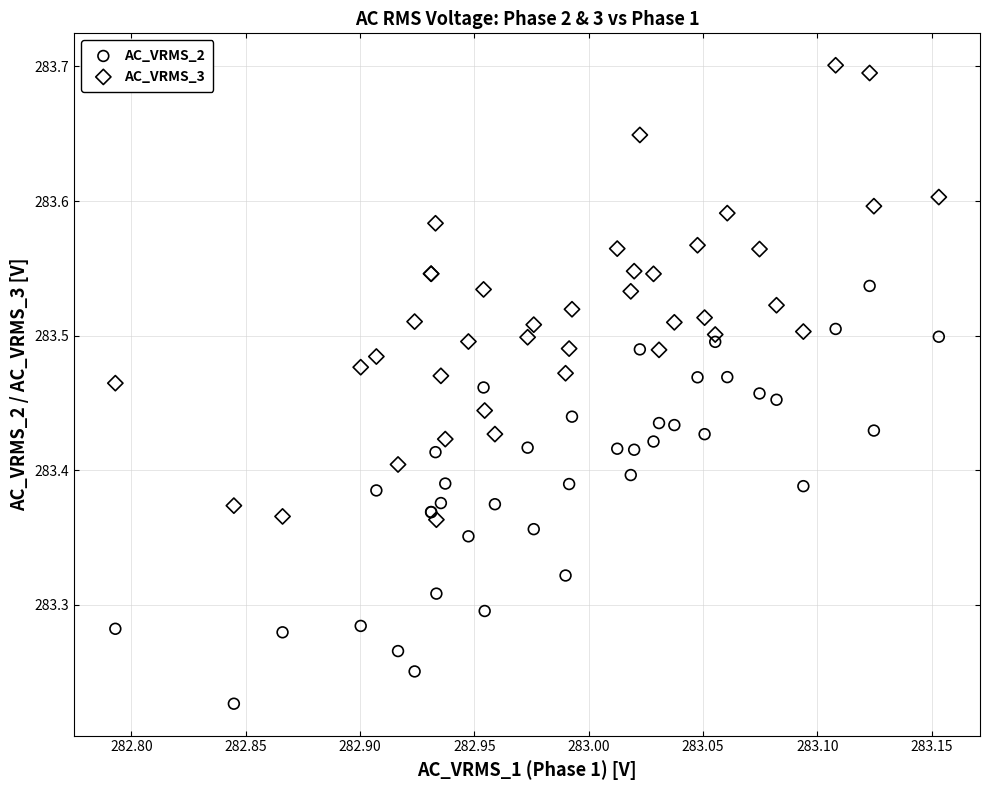

Which series reaches the maximum Y coordinate?

AC_VRMS_3